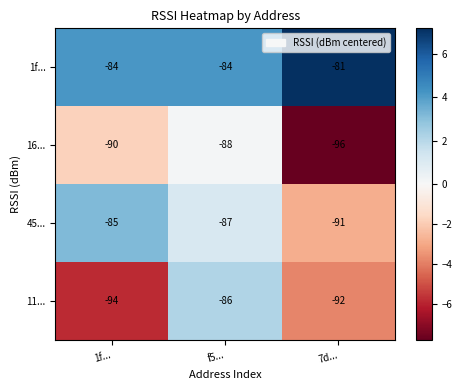

What is the difference between the highest and lowest values at 7d...?

15